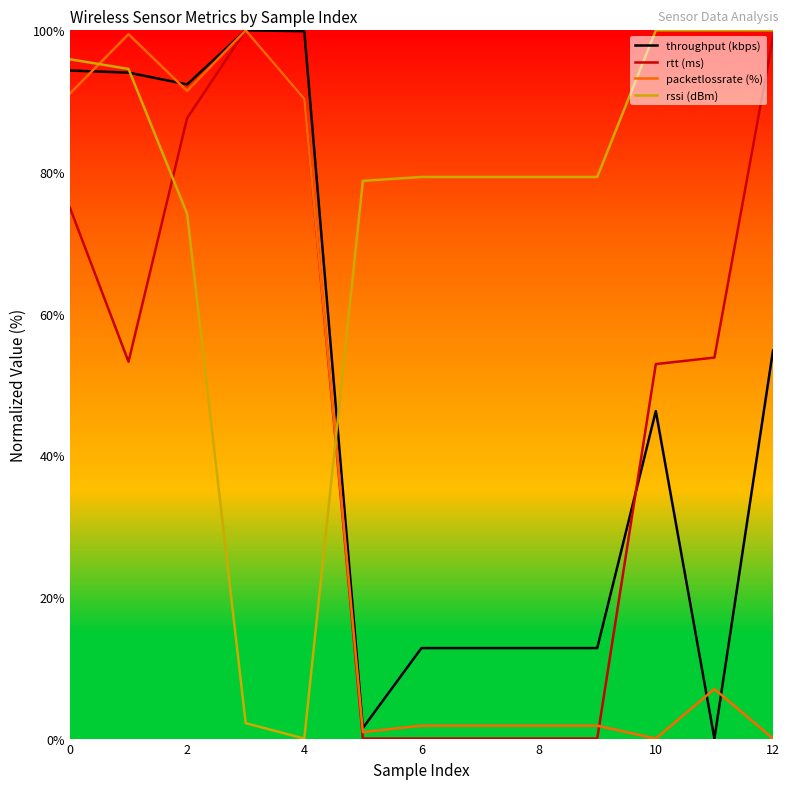

Which series has the largest total across all categories?

rssi (dBm)